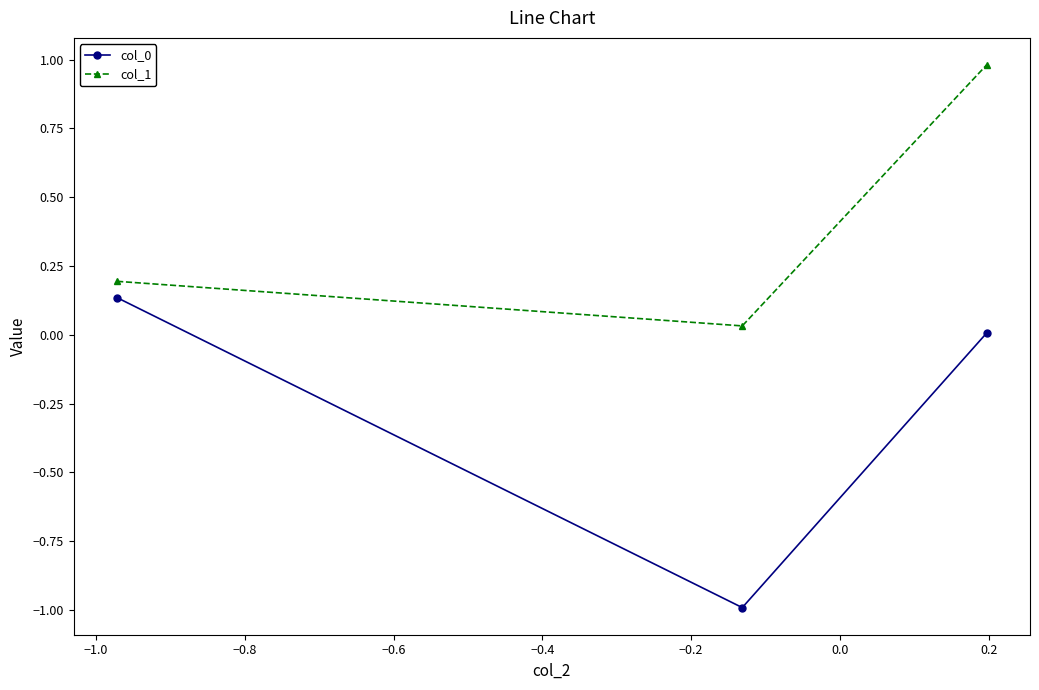

How many data points does each series have?

3